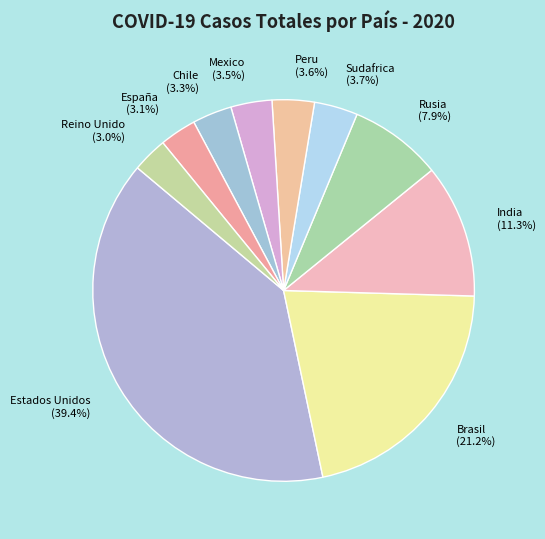

Between España and Brasil, which is larger?

Brasil